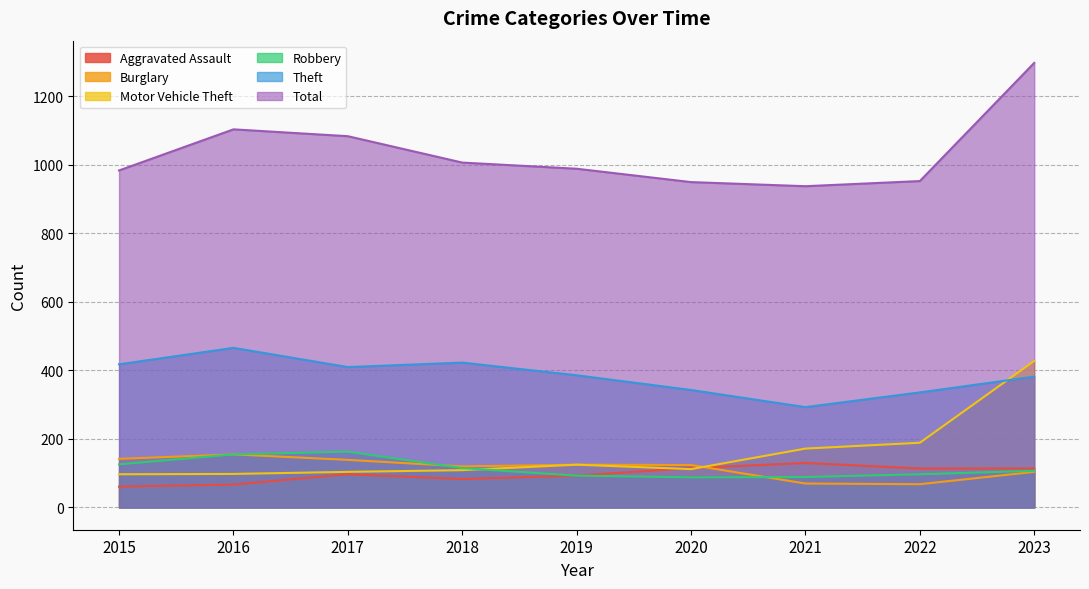

True or false: Total and Robbery intersect in this chart.

False